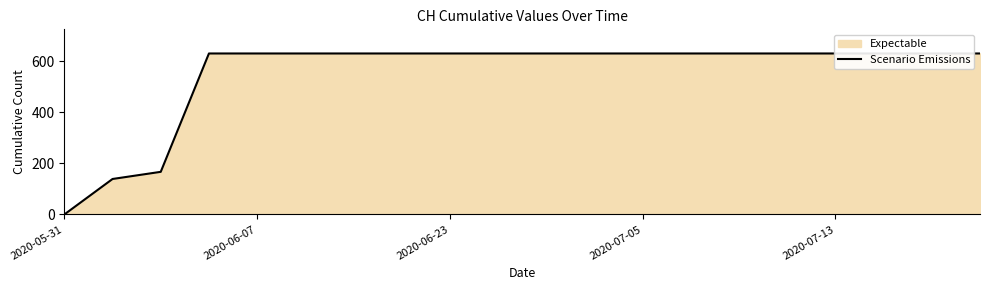

Does the chart display data point markers on the line(s)?

No